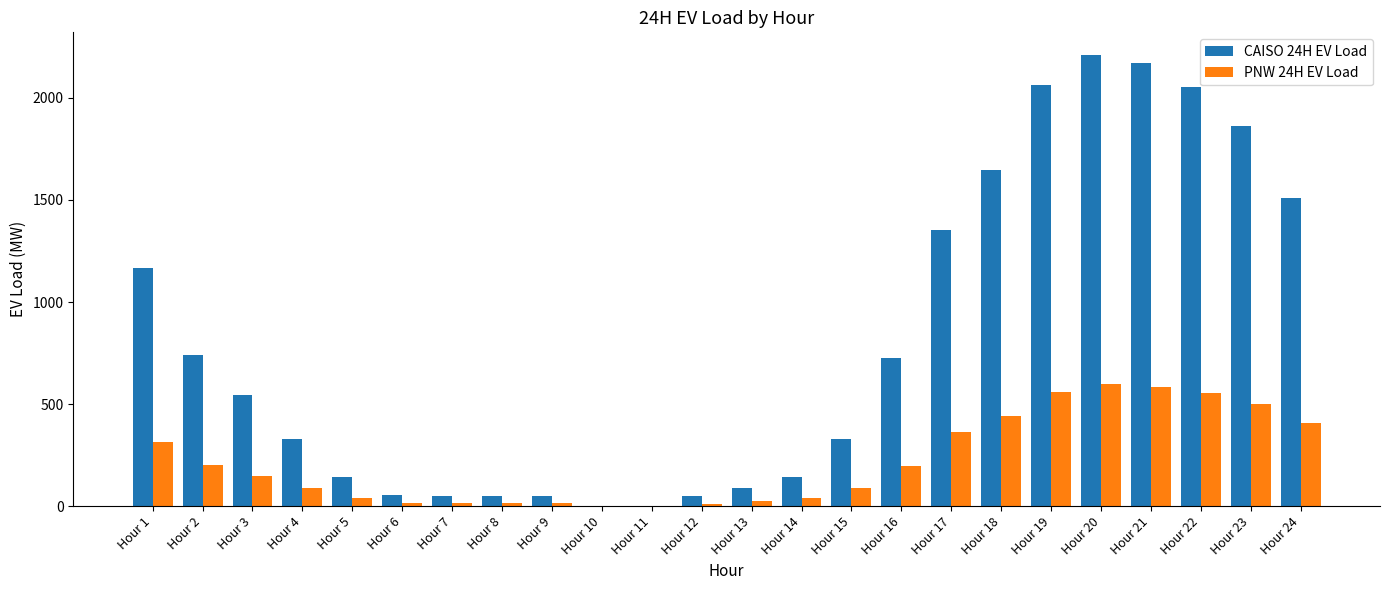

Which series changed the most between Hour 4 and Hour 6?

CAISO 24H EV Load